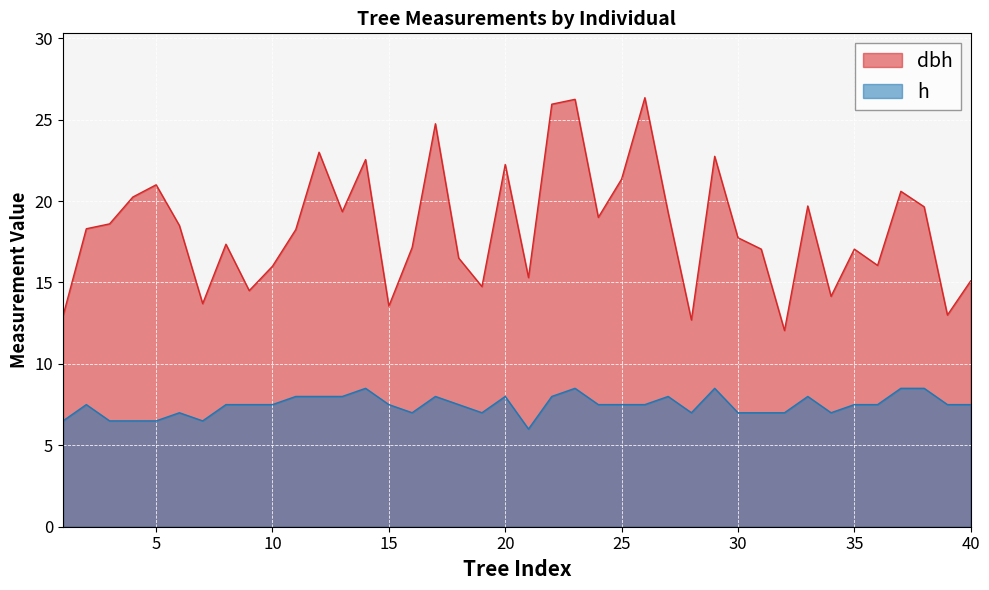

What is the average value of the dbh series?

18.4